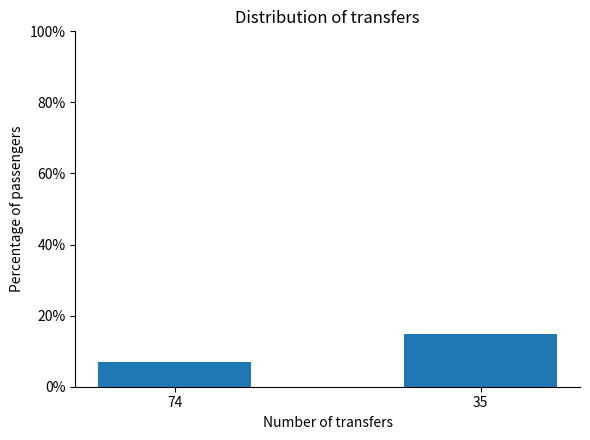

Which label corresponds to the largest value in the chart?

35